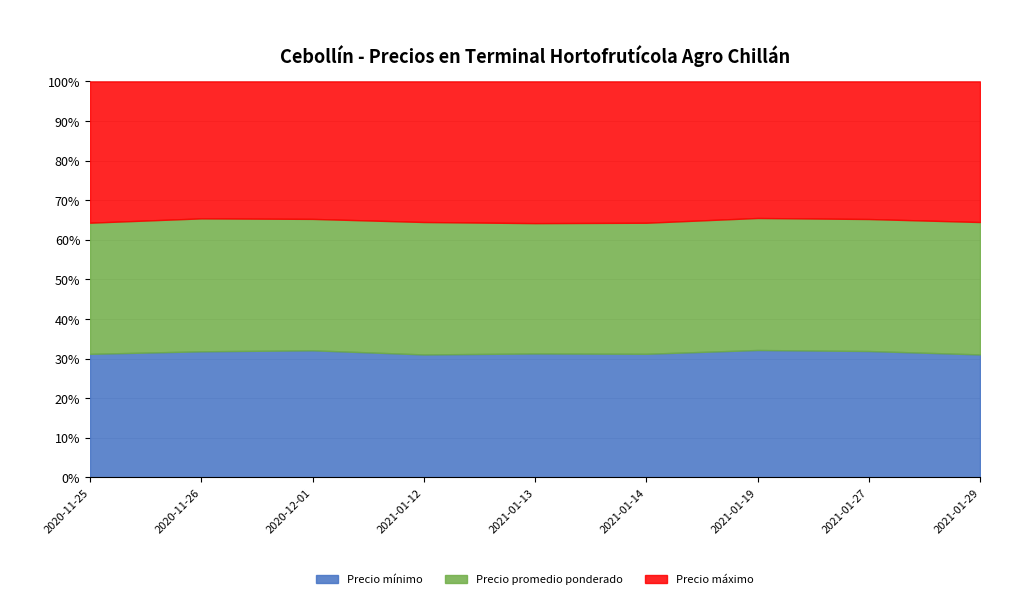

At 2021-01-27, list the series in order from largest to smallest.

Precio máximo, Precio promedio ponderado, Precio mínimo